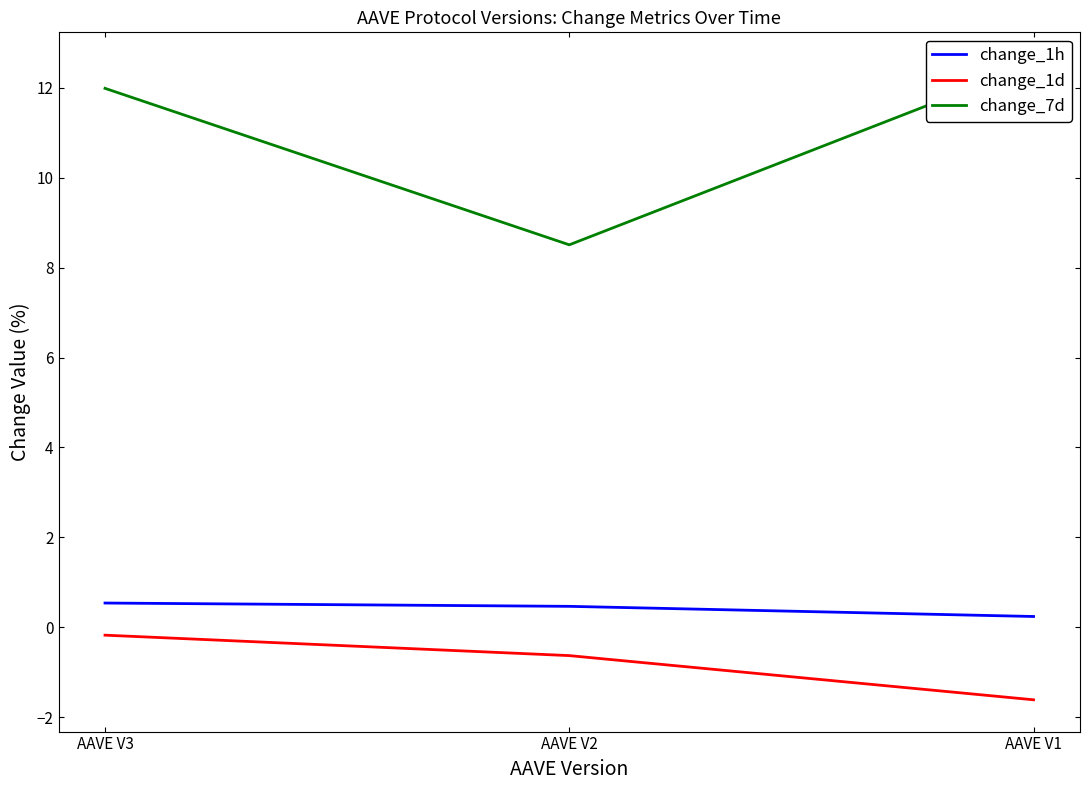

What is the lowest value of the change_1d series?

-1.6